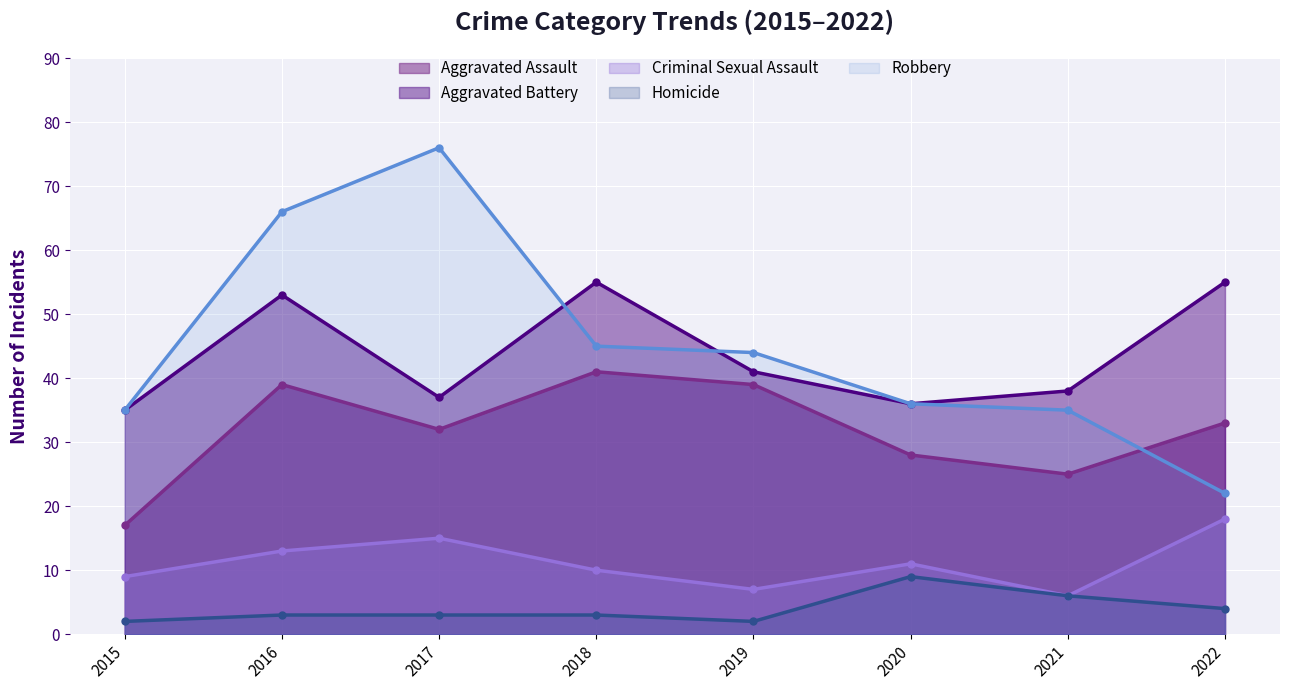

List the series in order of their peak value, highest first.

Robbery, Aggravated Battery, Aggravated Assault, Criminal Sexual Assault, Homicide